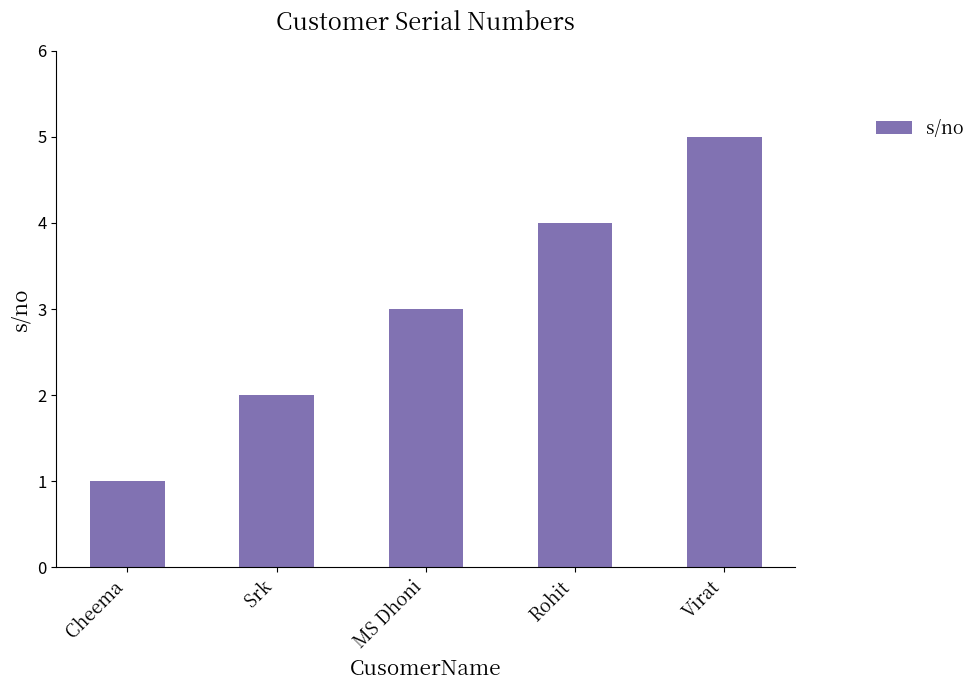

Between Srk and Rohit, which is larger?

Rohit